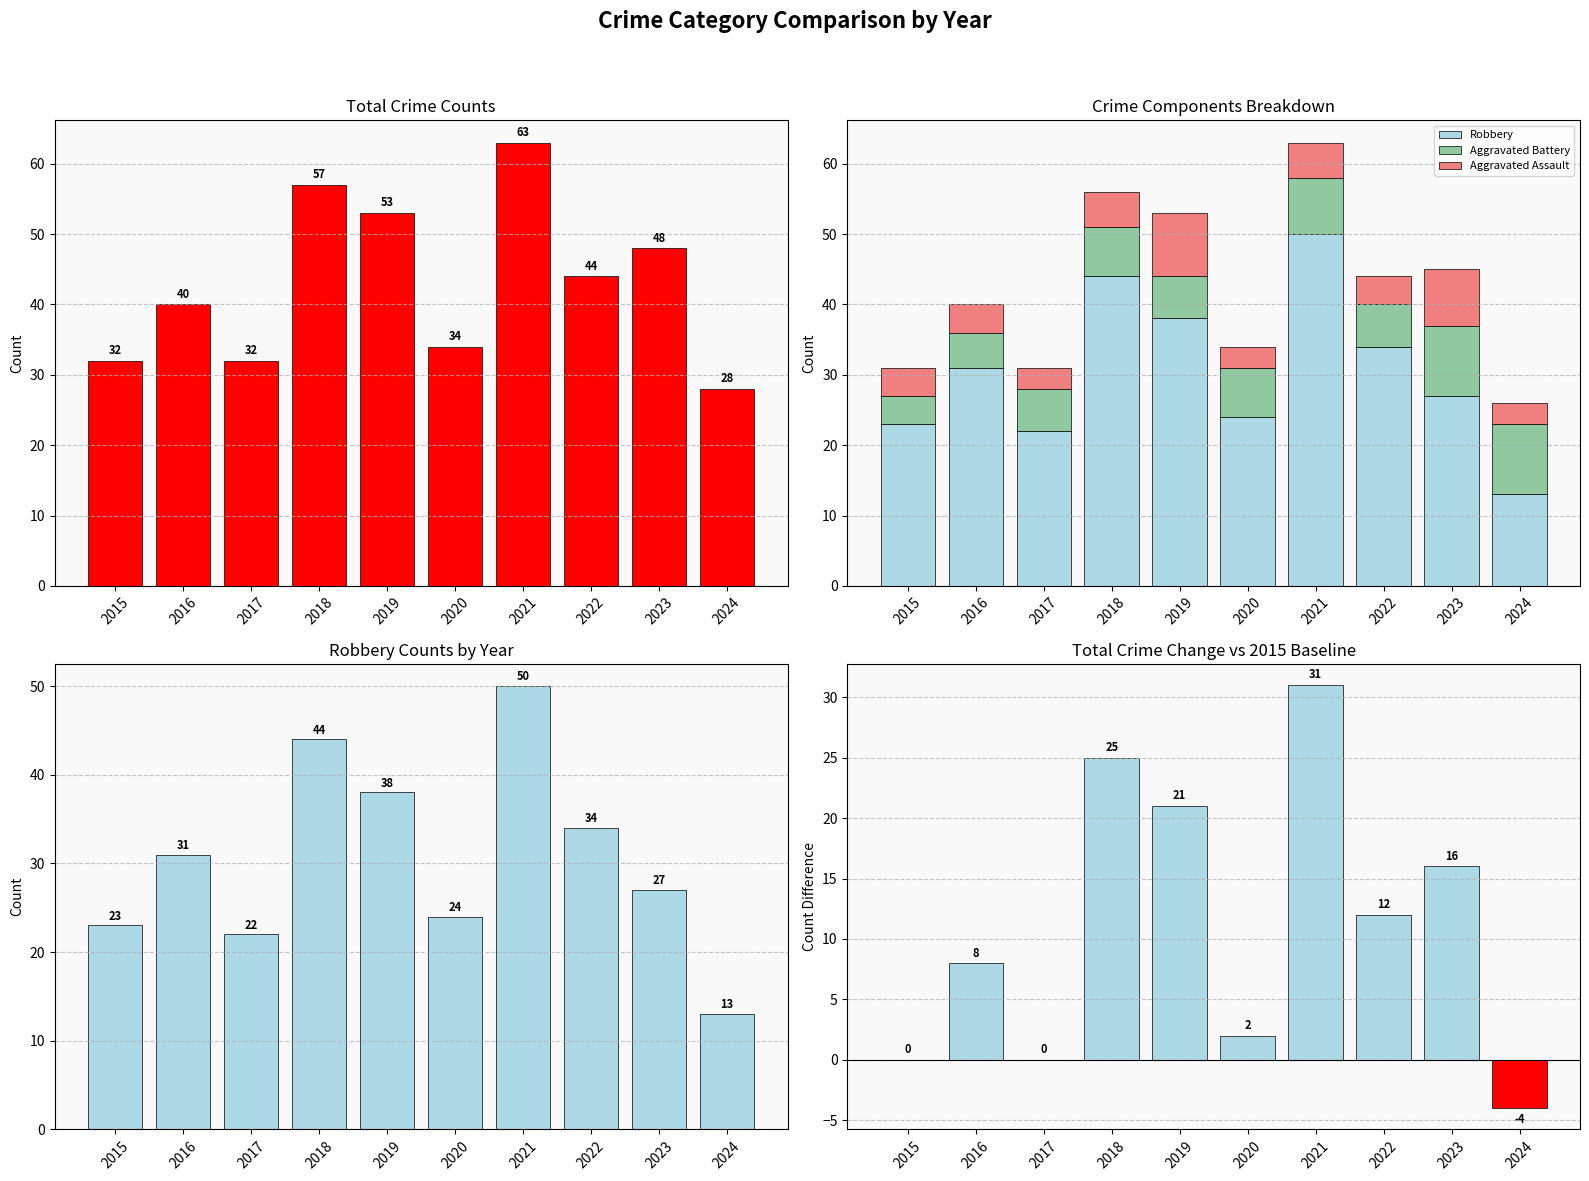

At which label does Change vs 2015 Baseline reach its peak?

2021